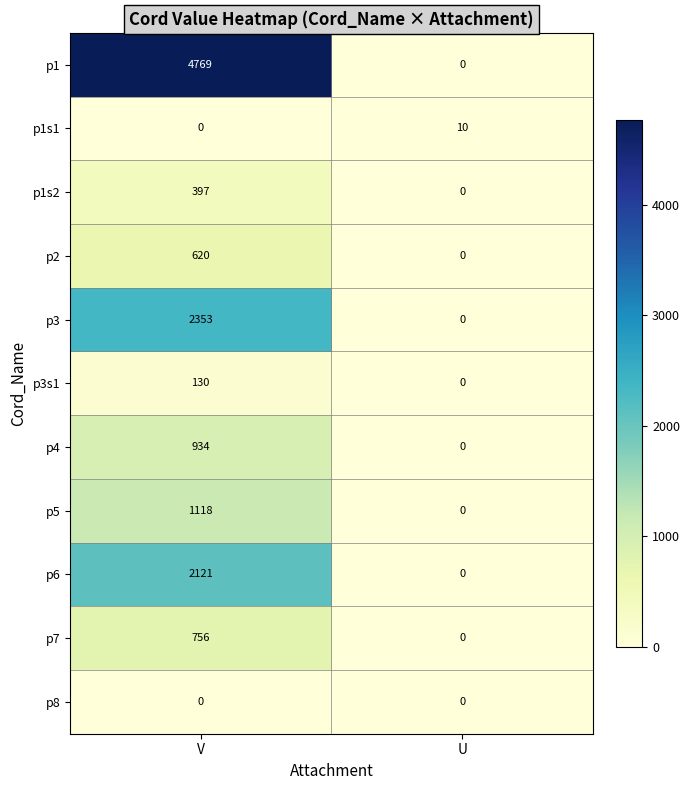

List the series in order of their peak value, highest first.

p1, p3, p6, p5, p4, p7, p2, p1s2, p3s1, p1s1, p8